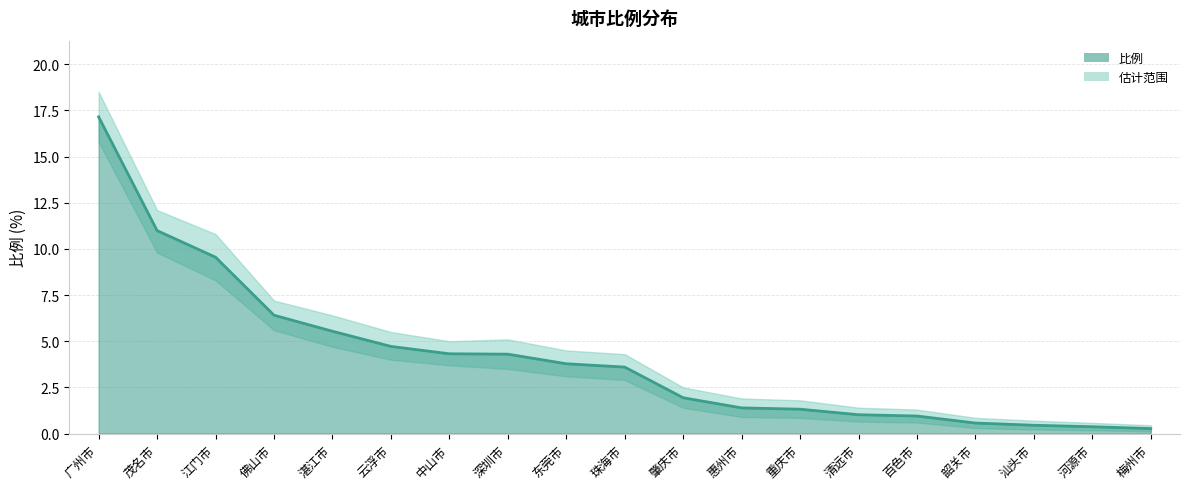

Count the number of categories in the chart.

19